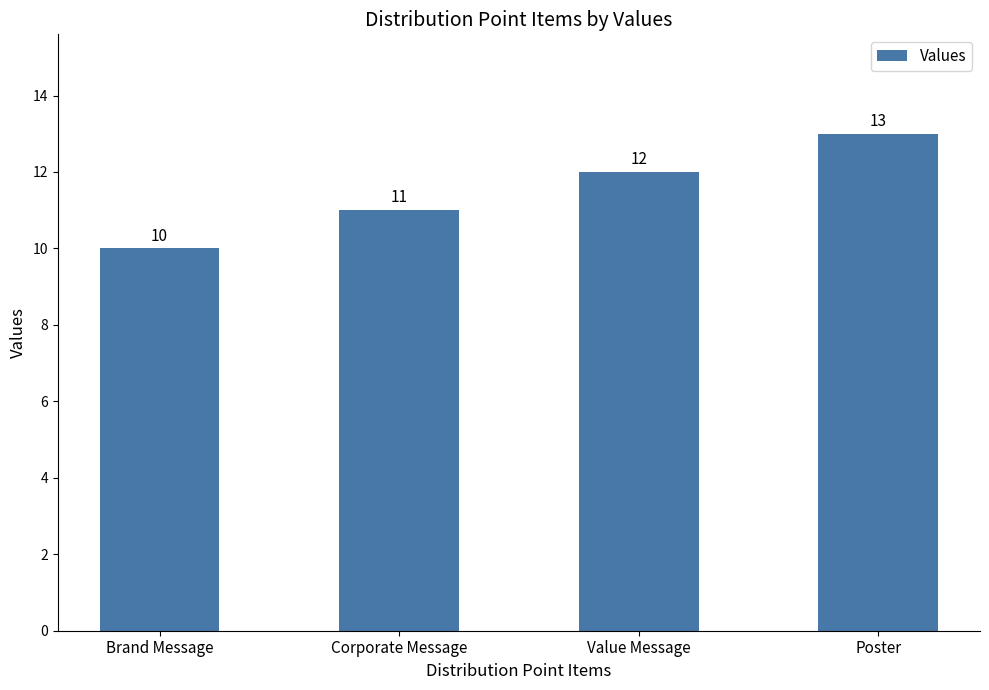

What is the greatest value displayed?

13